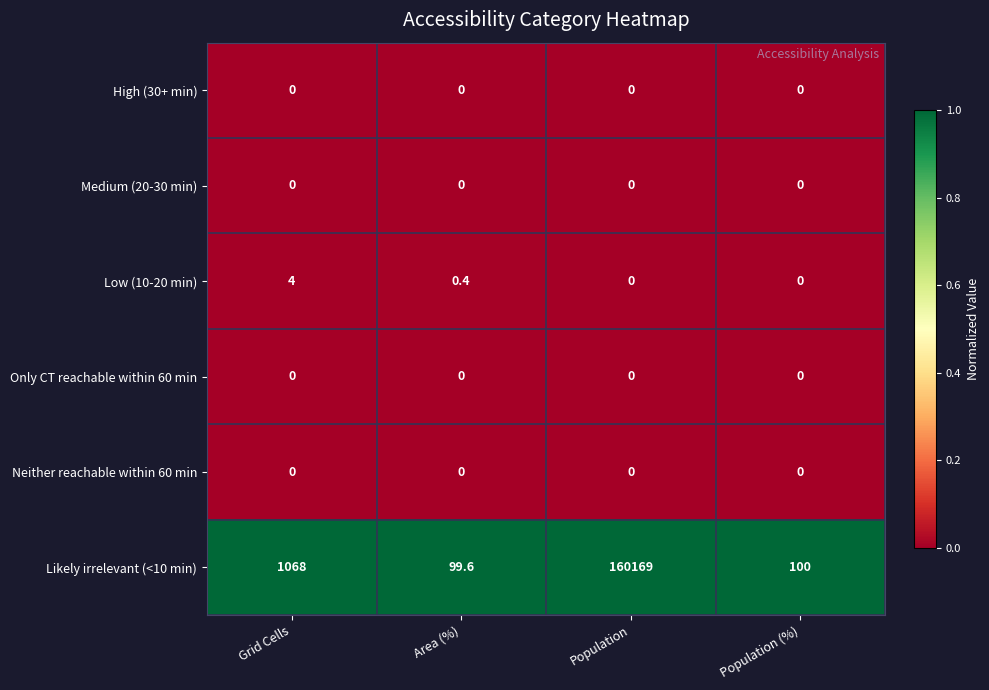

Which series has the largest total across all categories?

Likely irrelevant (<10 min)